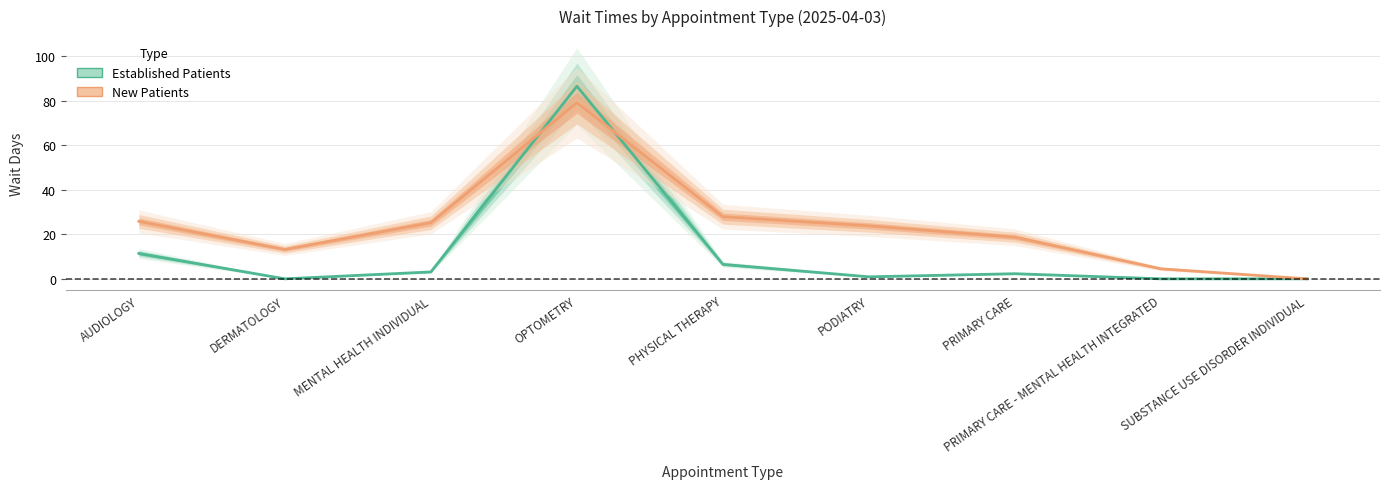

Does the chart display data point markers on the line(s)?

No